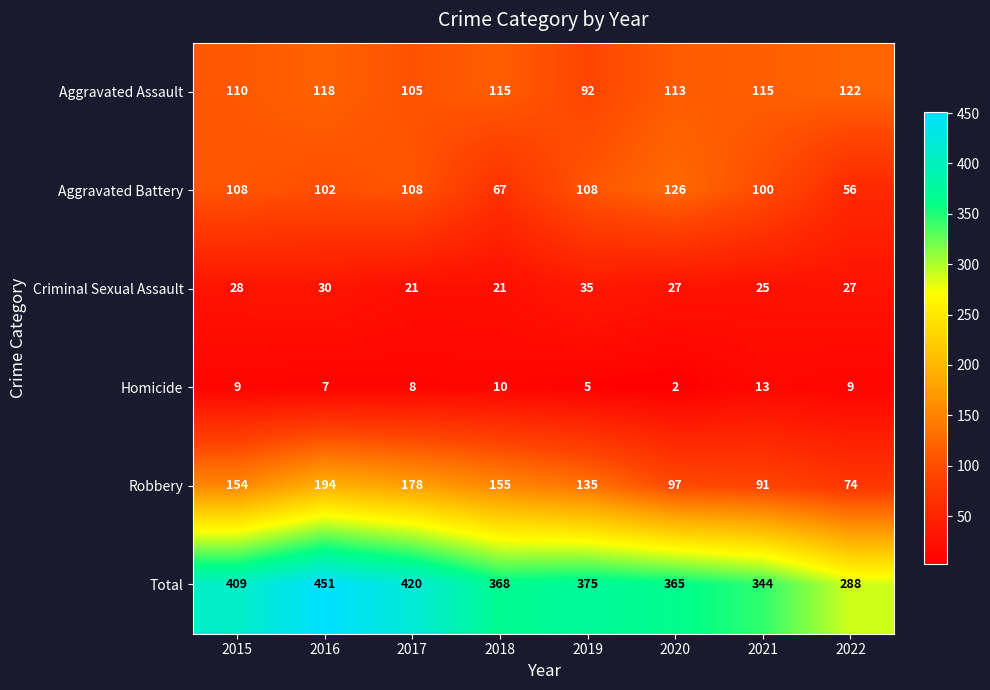

At which label does Aggravated Battery reach its peak?

2020